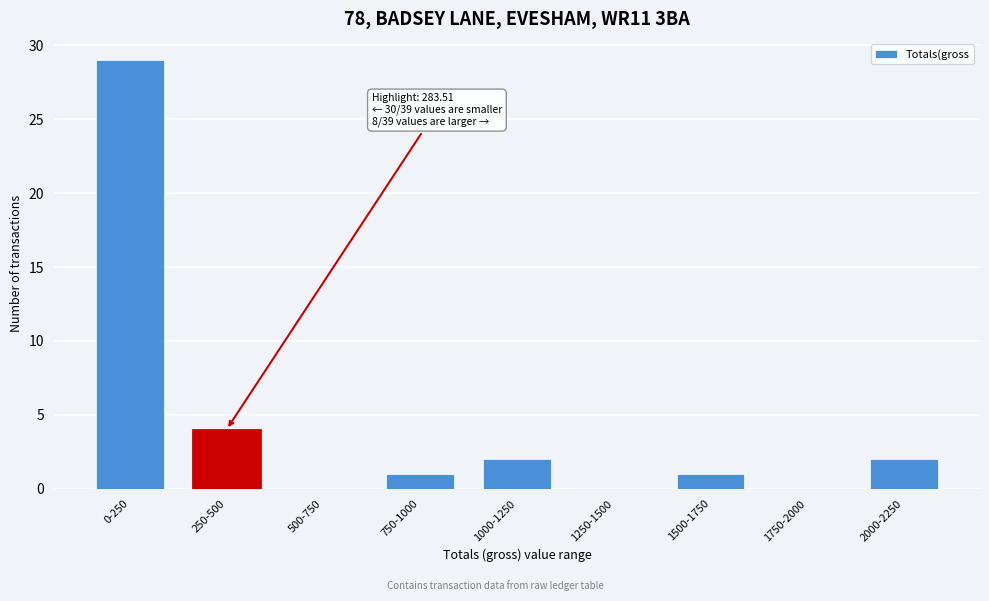

Reading left to right, list all the values displayed in this chart.

0-250=29	250-500=4	500-750=0	750-1000=1	1000-1250=2	1250-1500=0	1500-1750=1	1750-2000=0	2000-2250=2